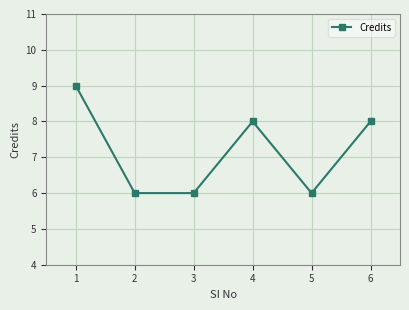

Is it true that the value at 5 is 3?

False